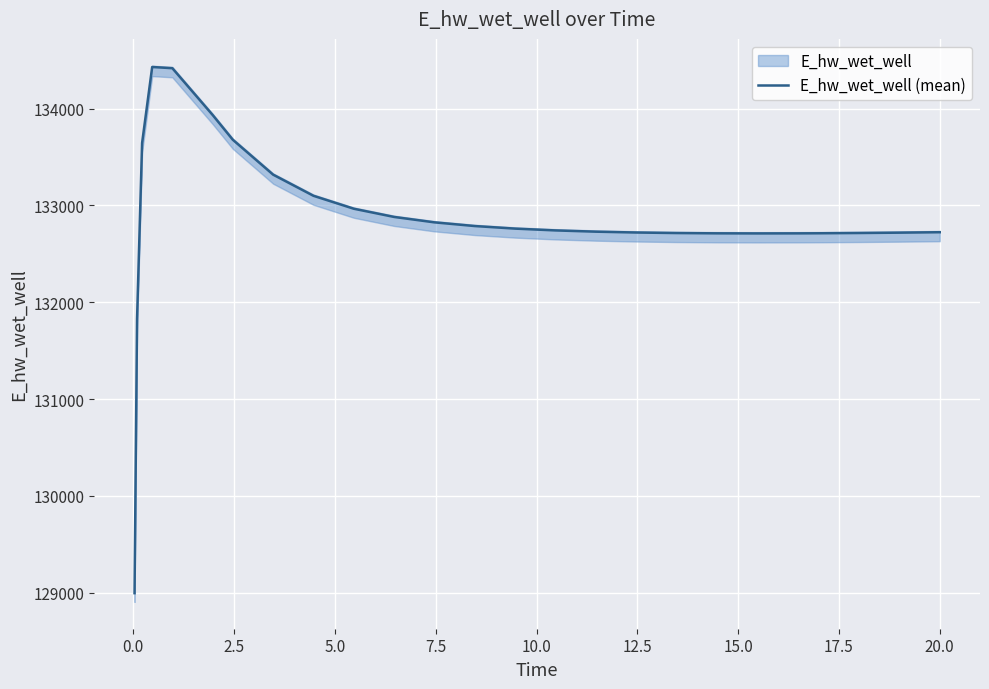

What is the minimum value for E_hw_wet_well (mean)?

128996.2